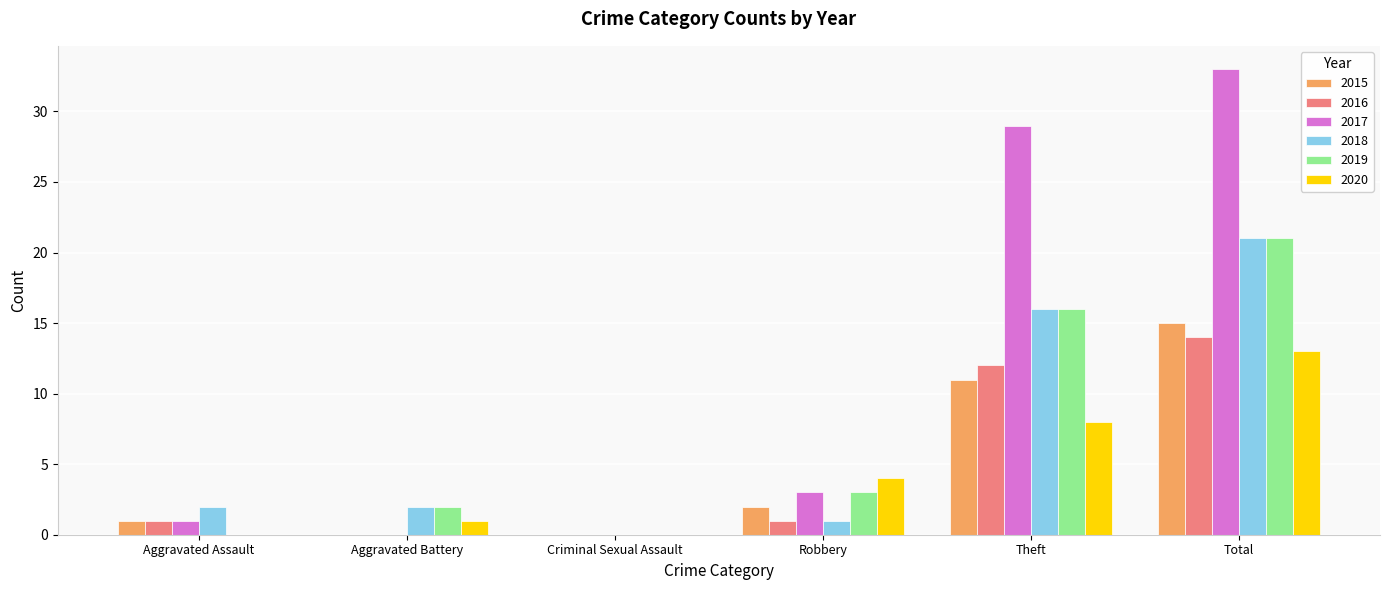

What is the sum of the 2018 values at Robbery and Criminal Sexual Assault?

1